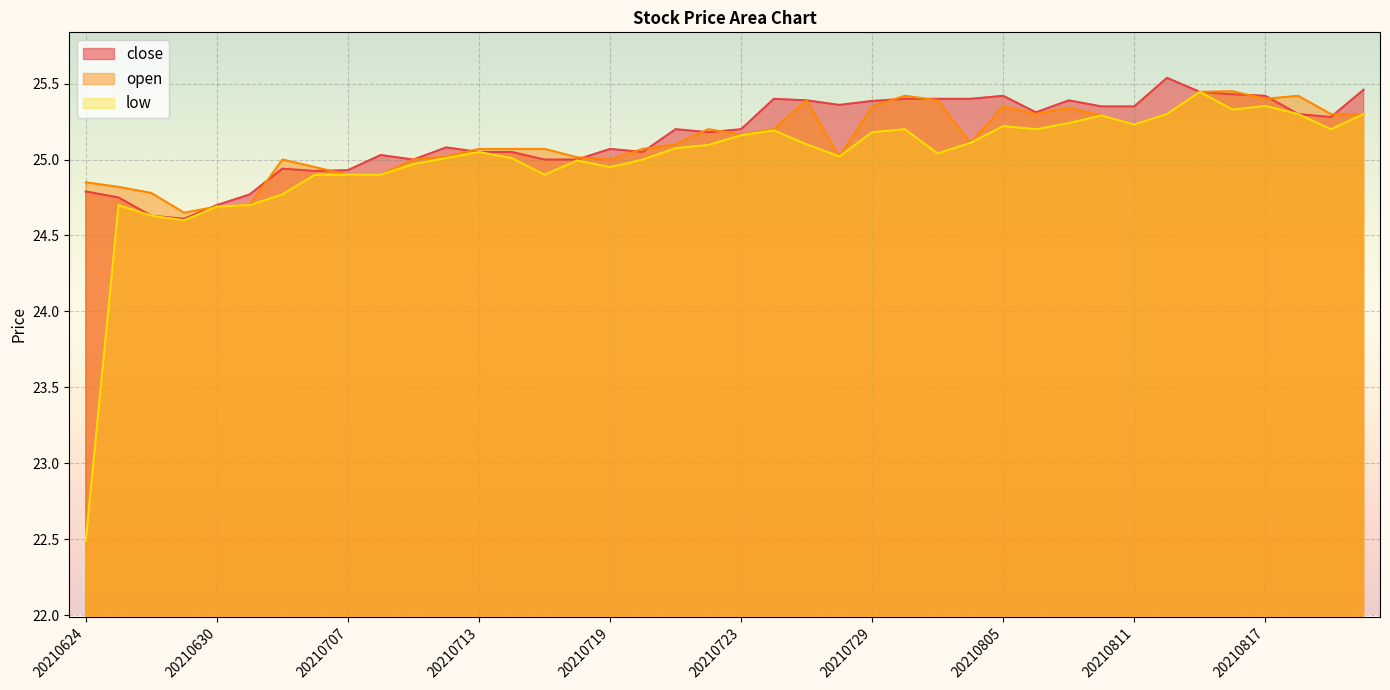

Rank the series by their average value, from lowest to highest.

low, open, close